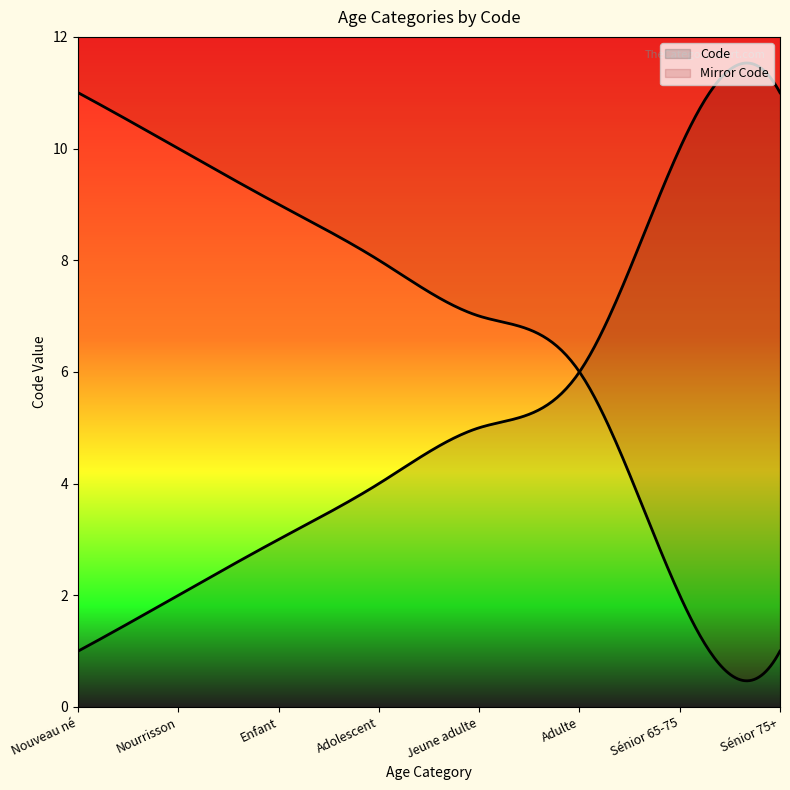

What is the difference between the second highest and second lowest values?

8